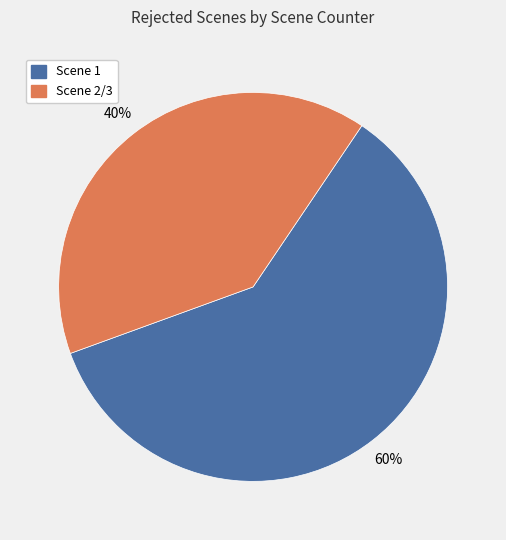

Which category has the smallest portion of the pie?

Scene 2/3